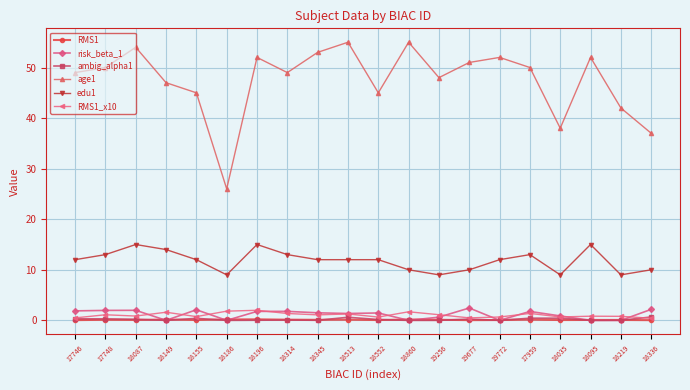

The edu1 series shows 13.0 at 17748. True or false?

True